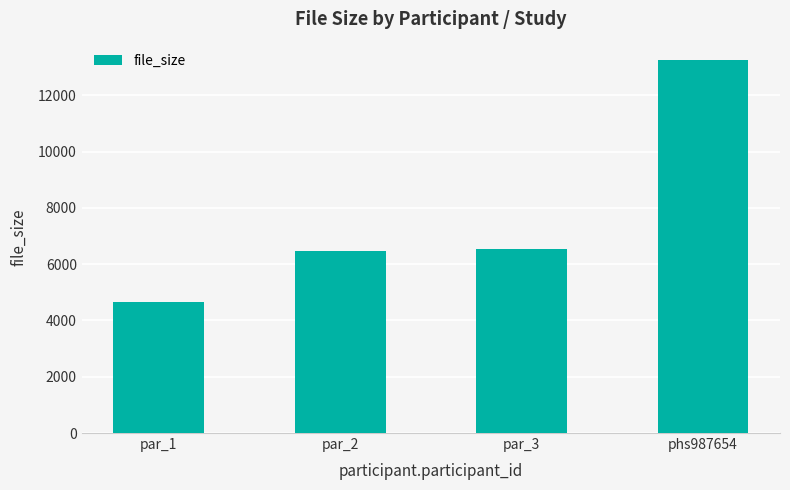

Which has a higher value, phs987654 or par_2?

phs987654